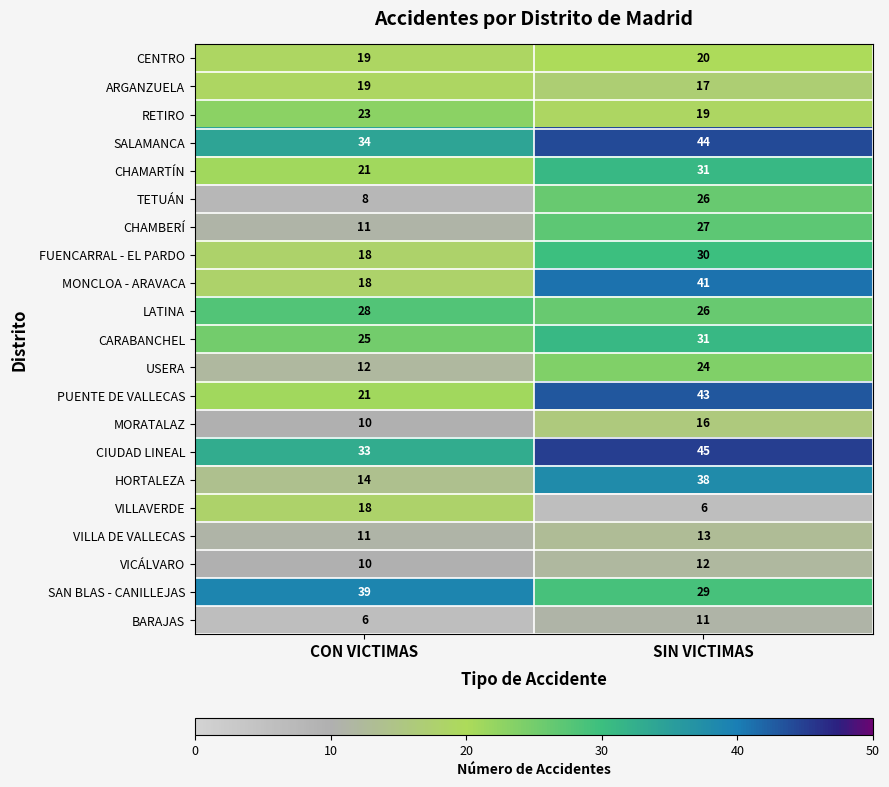

At which label is FUENCARRAL - EL PARDO closest to 24?

CON VICTIMAS